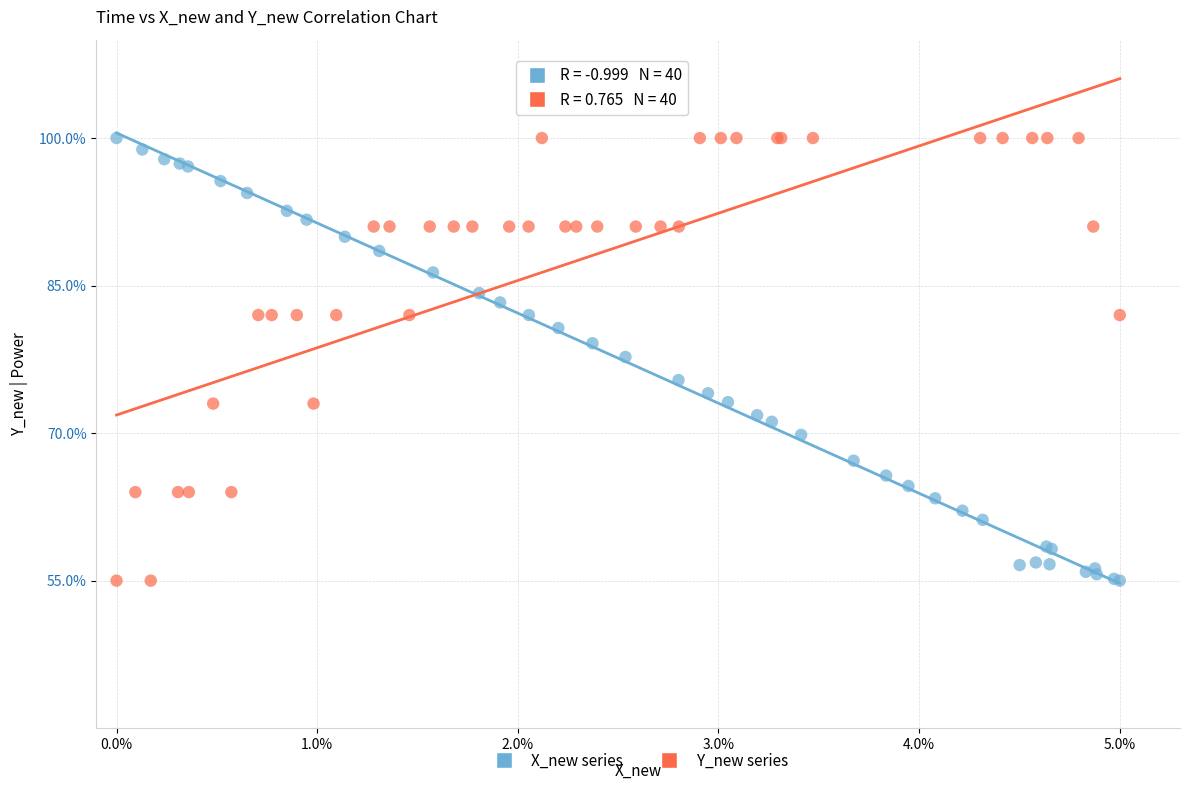

What are all the series names shown in the legend?

X_new series, Y_new series